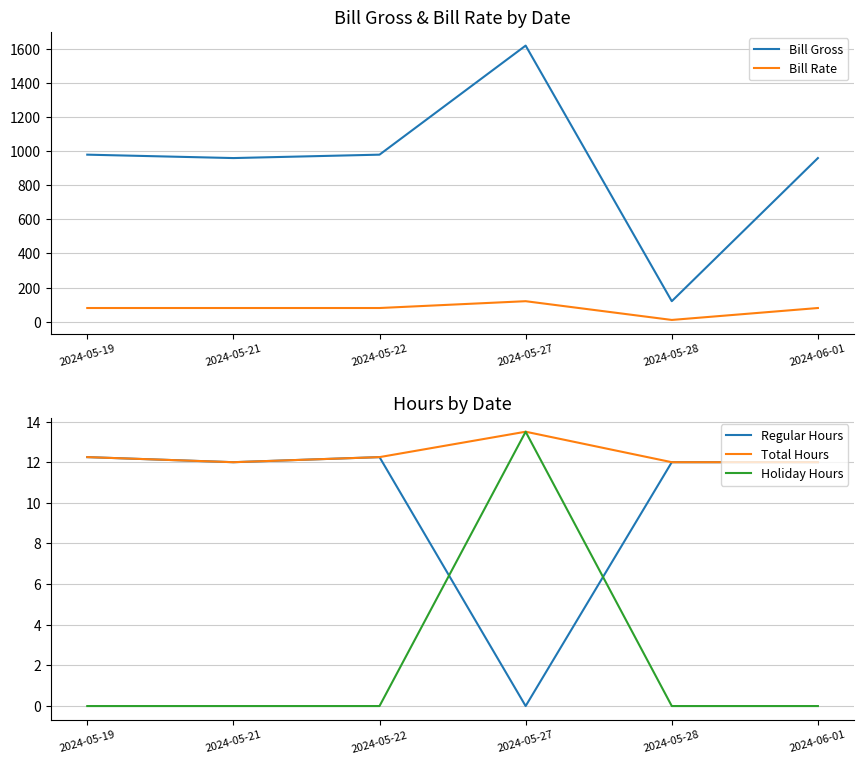

Does the chart display data point markers on the line(s)?

No